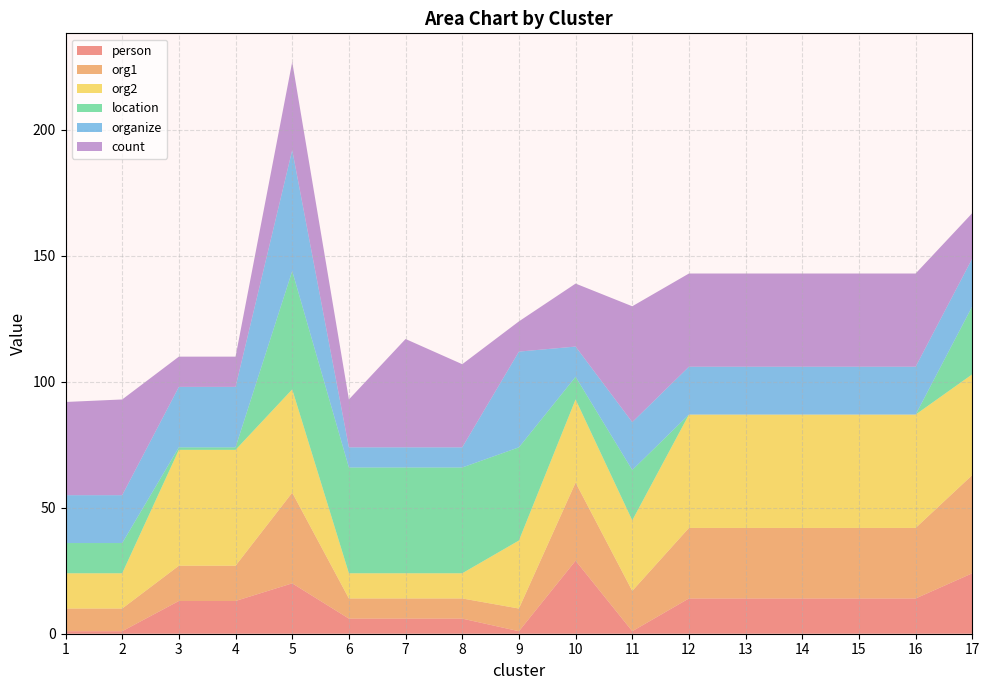

Reading left to right, list all the values displayed in this chart.

person: 1=1	2=1	3=13	4=13	5=20	6=6	7=6	8=6	9=1	10=29	11=1	12=14	13=14	14=14	15=14	16=14	17=24
org1: 1=9	2=9	3=14	4=14	5=36	6=8	7=8	8=8	9=9	10=31	11=16	12=28	13=28	14=28	15=28	16=28	17=39
org2: 1=14	2=14	3=46	4=46	5=41	6=10	7=10	8=10	9=27	10=33	11=28	12=45	13=45	14=45	15=45	16=45	17=40
location: 1=12	2=12	3=1	4=1	5=47	6=42	7=42	8=42	9=37	10=9	11=20	12=0	13=0	14=0	15=0	16=0	17=27
organize: 1=19	2=19	3=24	4=24	5=48	6=8	7=8	8=8	9=38	10=12	11=19	12=19	13=19	14=19	15=19	16=19	17=19
count: 1=37	2=38	3=12	4=12	5=35	6=19	7=43	8=33	9=12	10=25	11=46	12=37	13=37	14=37	15=37	16=37	17=18